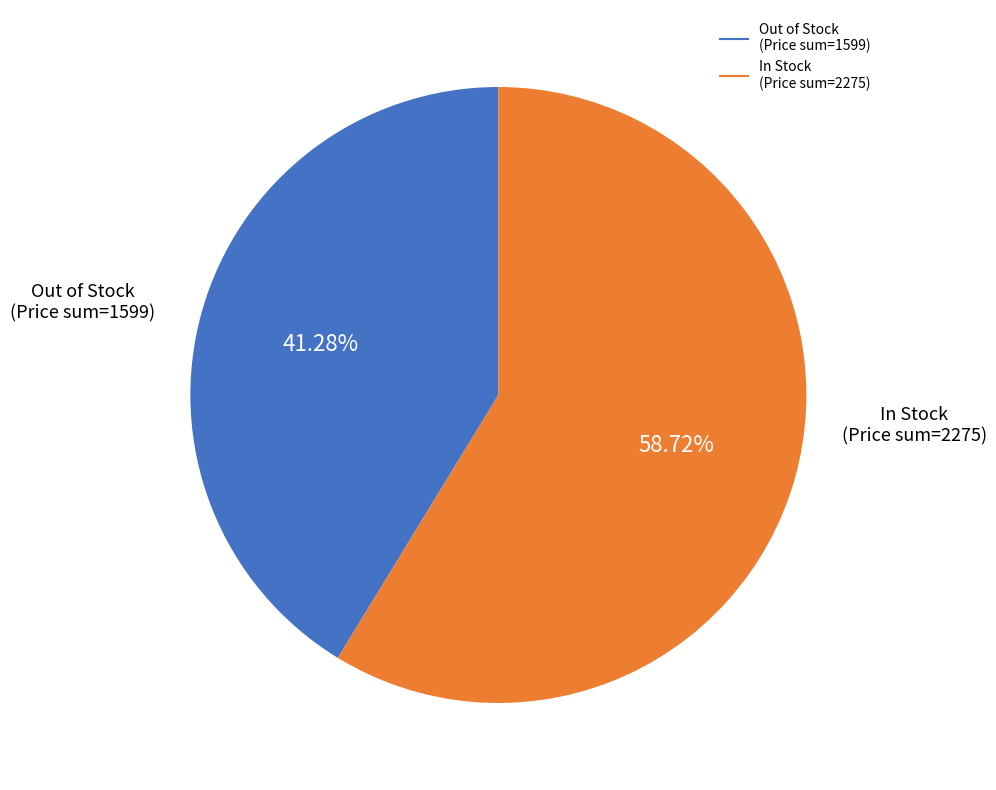

Is there a majority slice in this chart?

Yes